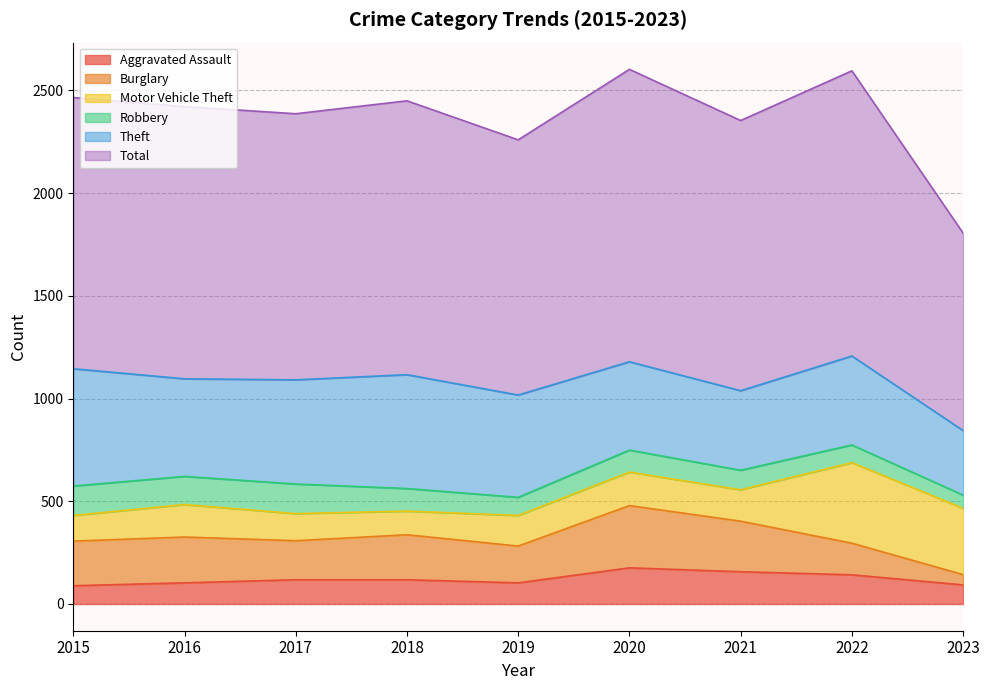

Does the chart have visible grid lines?

Yes